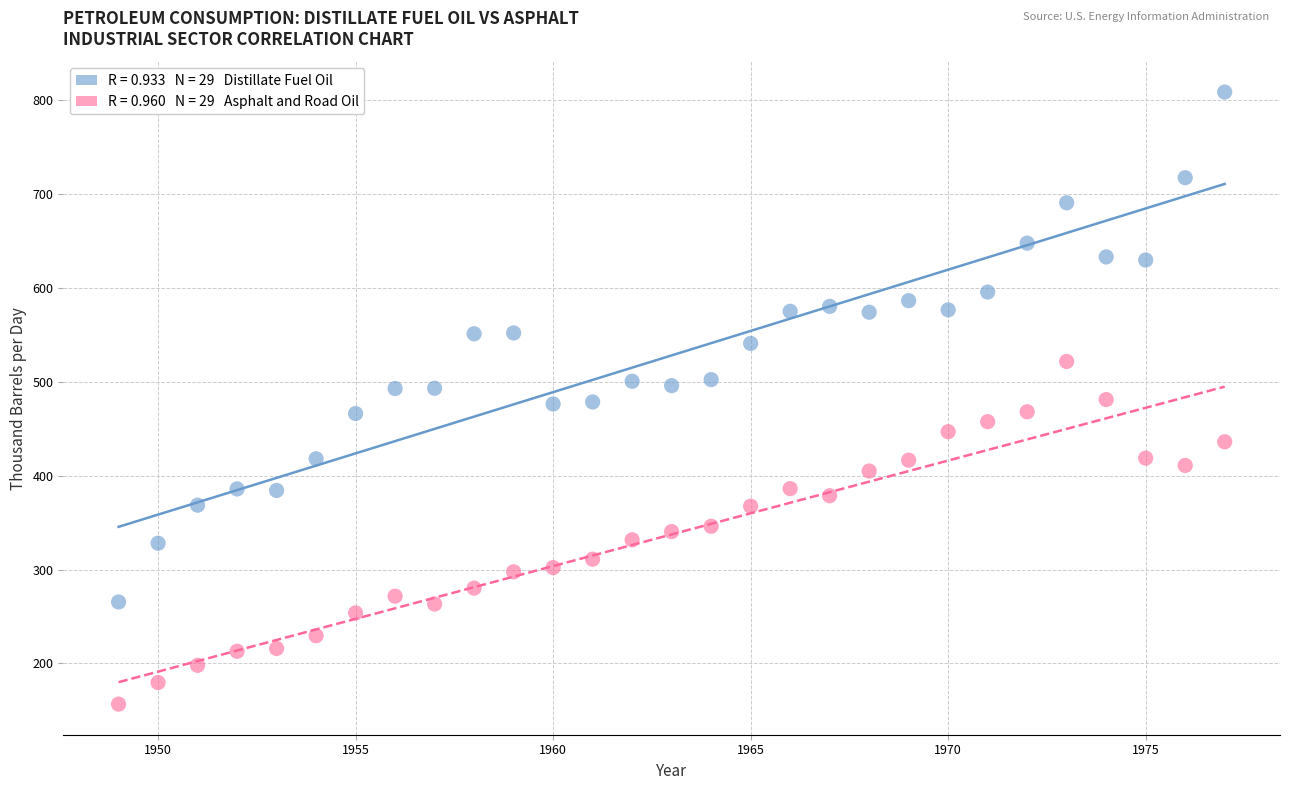

Across all data points, what is the range of Y values (max minus min)?

652.0